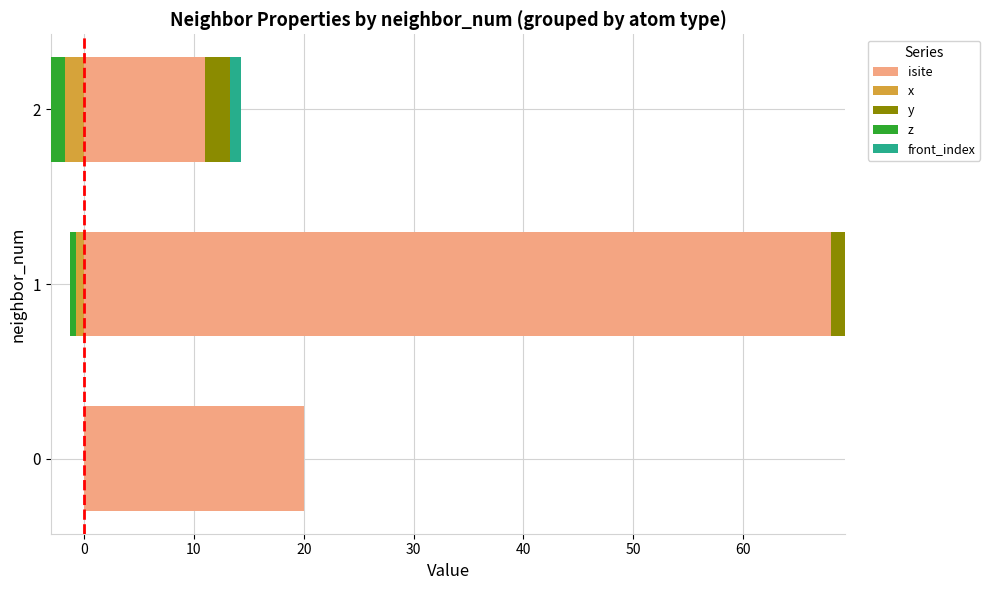

The isite series shows 33.0 at 0. True or false?

False